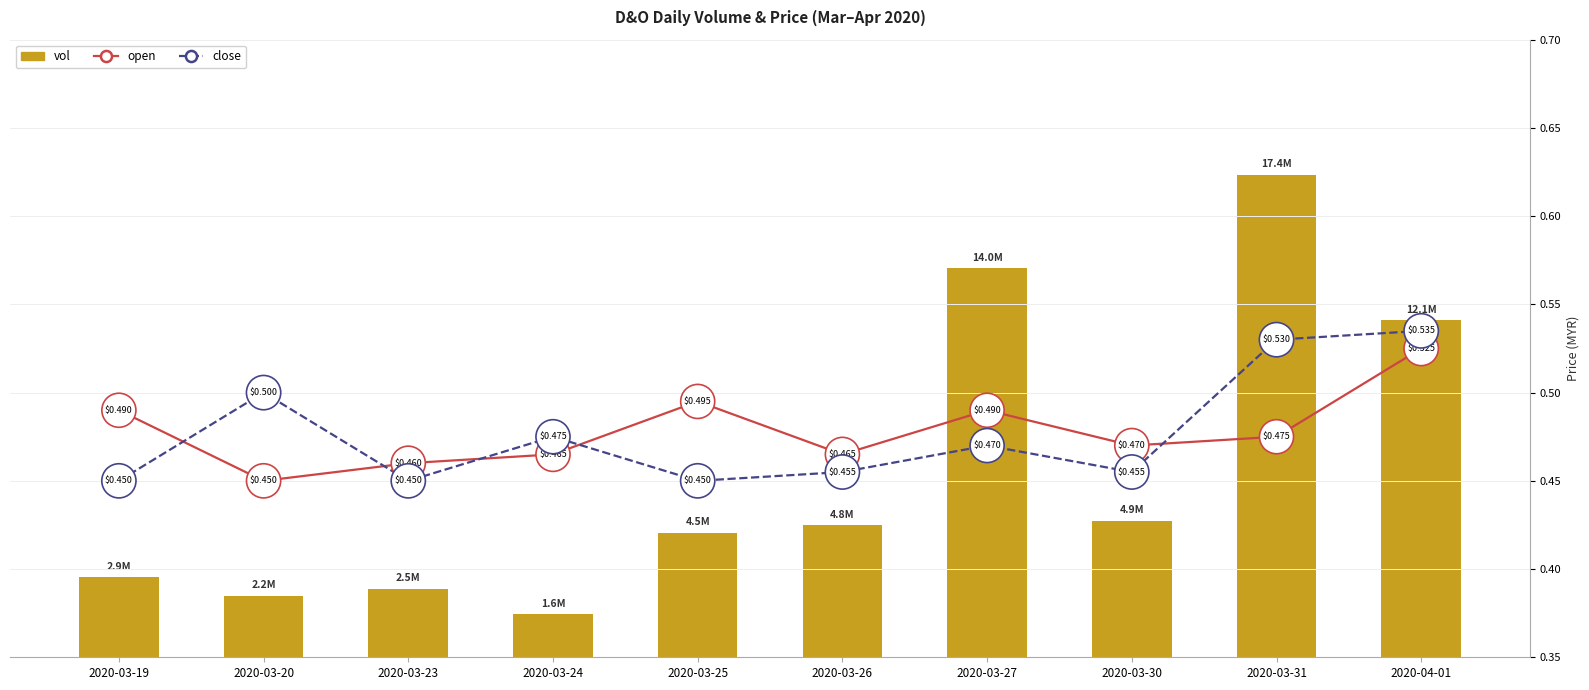

What is the value of the vol bar at the 9th from the left?

17382900.0